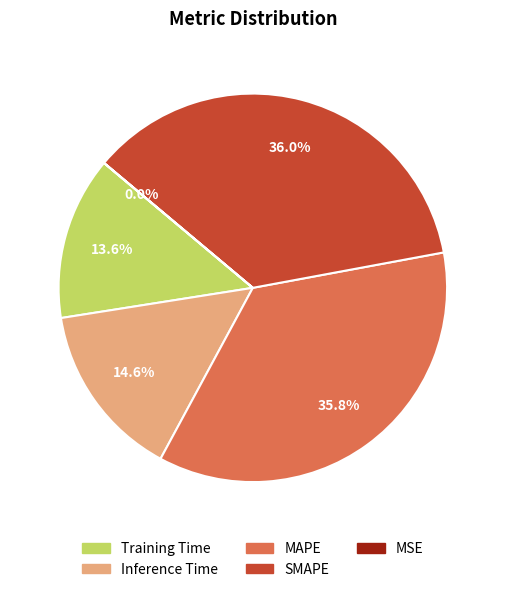

To the nearest percent, what is the average slice percentage?

20%